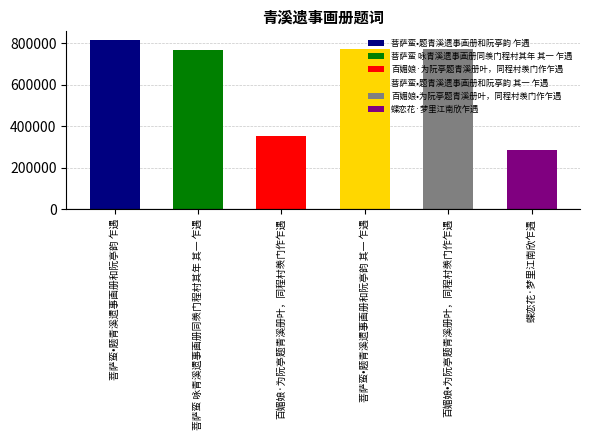

What is the label of the 2nd bar from the left?

菩萨蛮 咏青溪遗事画册同羡门程村其年 其一 乍遇